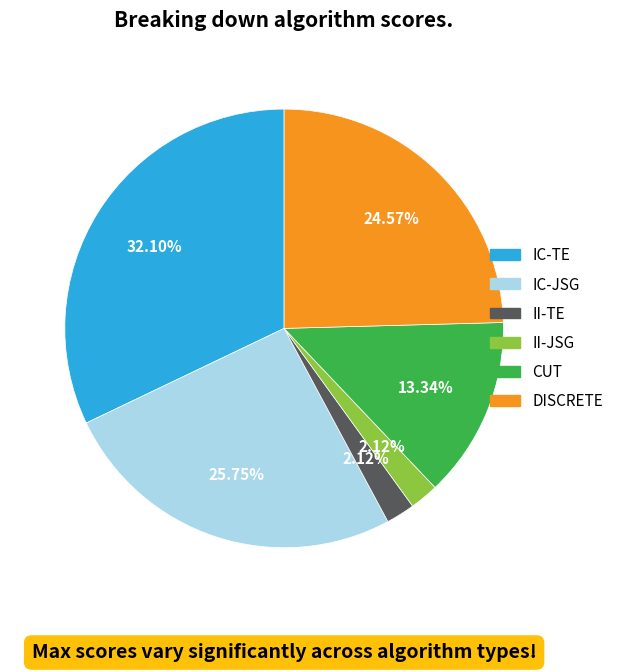

Which category has the biggest portion of the pie?

IC-TE